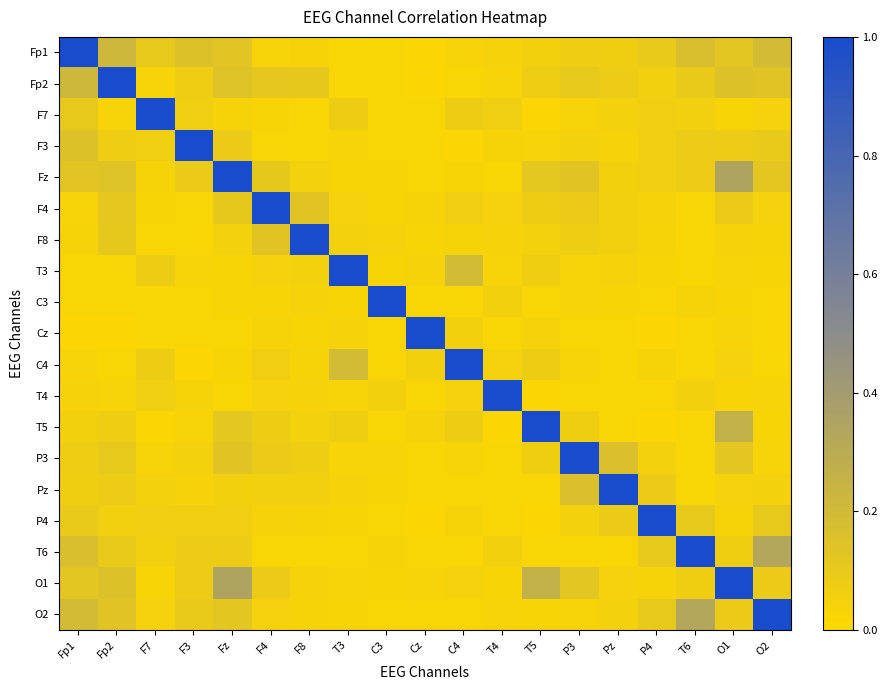

What is the difference between the highest and lowest values at T5?

1.0